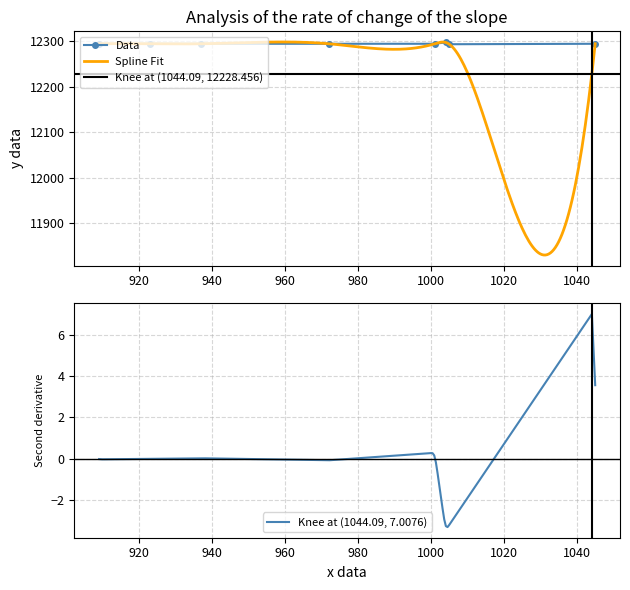

What is the lowest value of the Data series?

12293